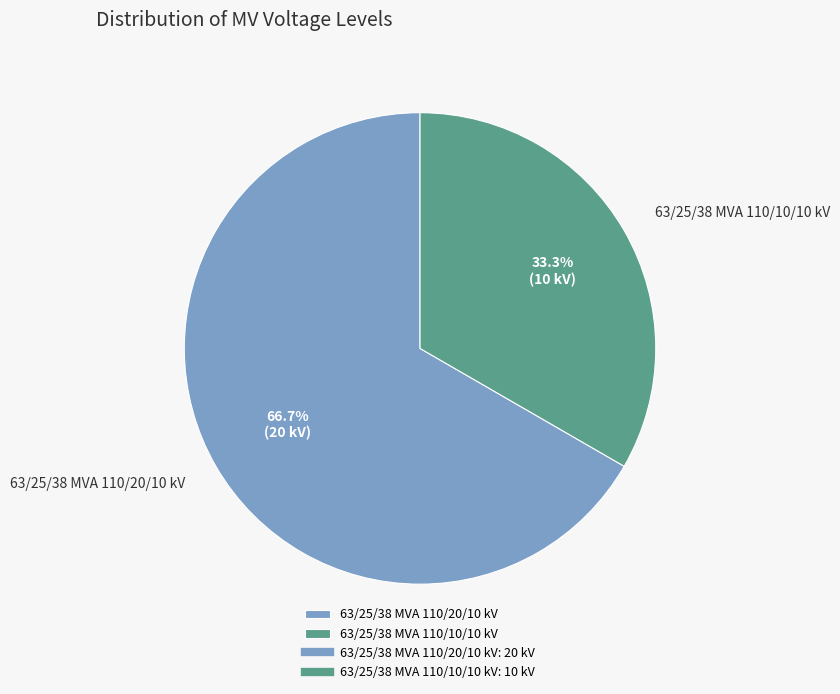

How many segments does this pie chart have?

2